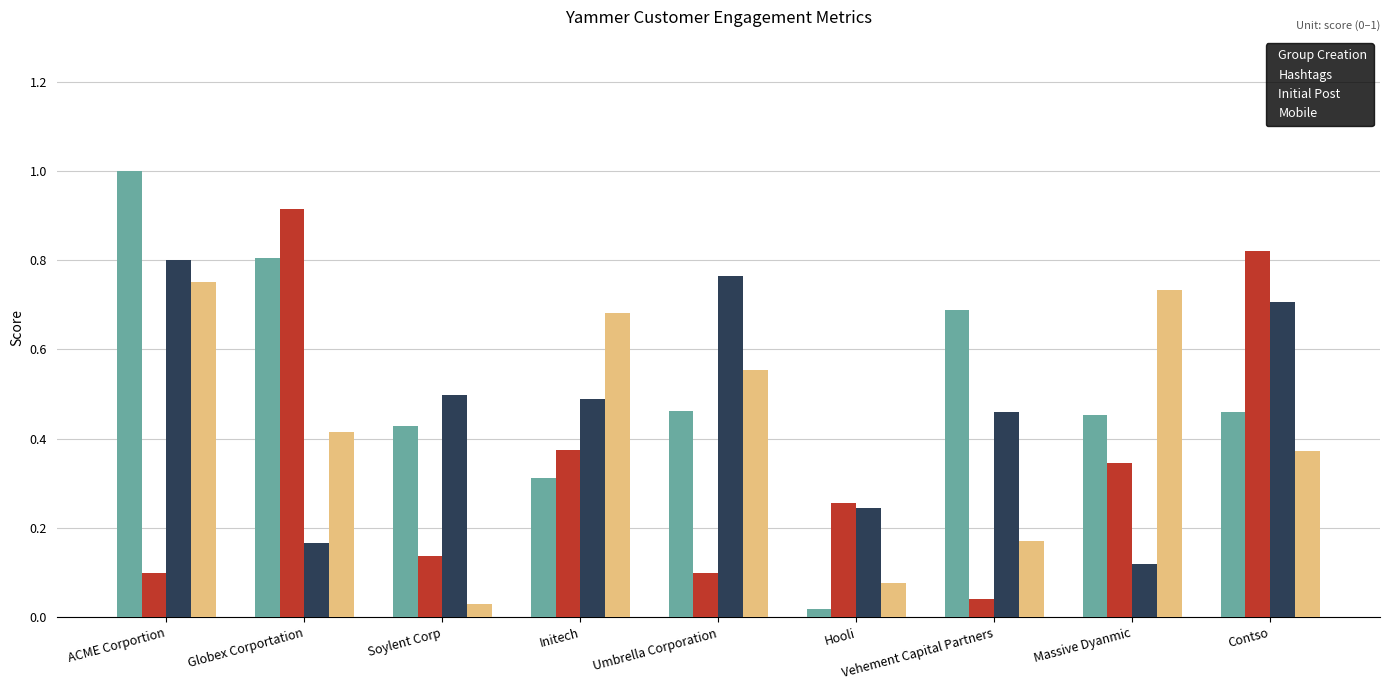

Is the value of Hashtags at Hooli greater than the value of Mobile at Vehement Capital Partners?

Yes